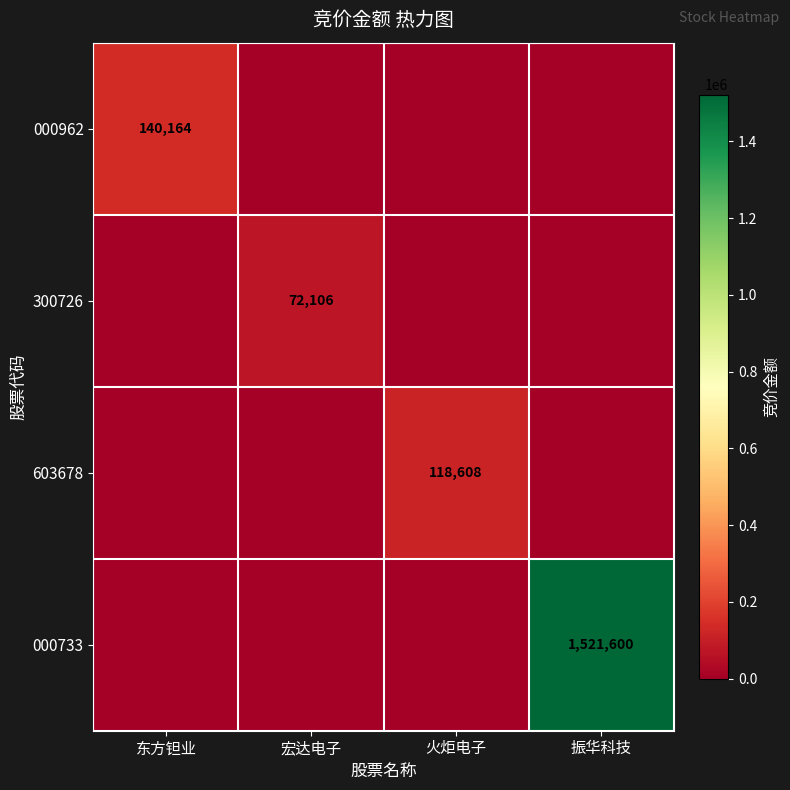

True or false: 300726 has a value of 47453 at 宏达电子.

False